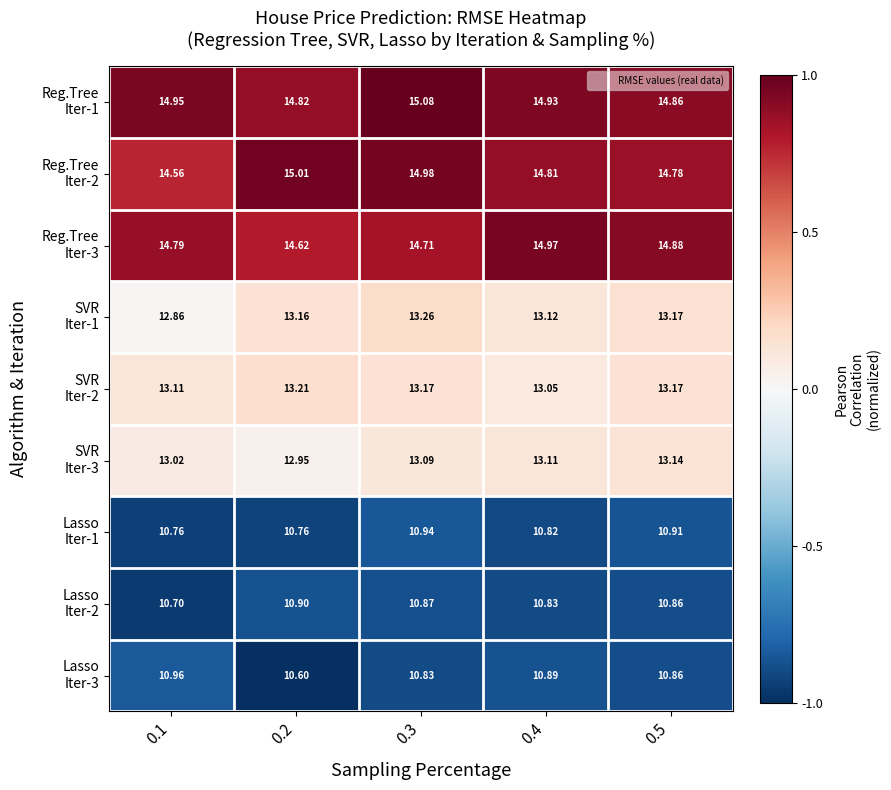

What is the greatest value displayed?

15.1